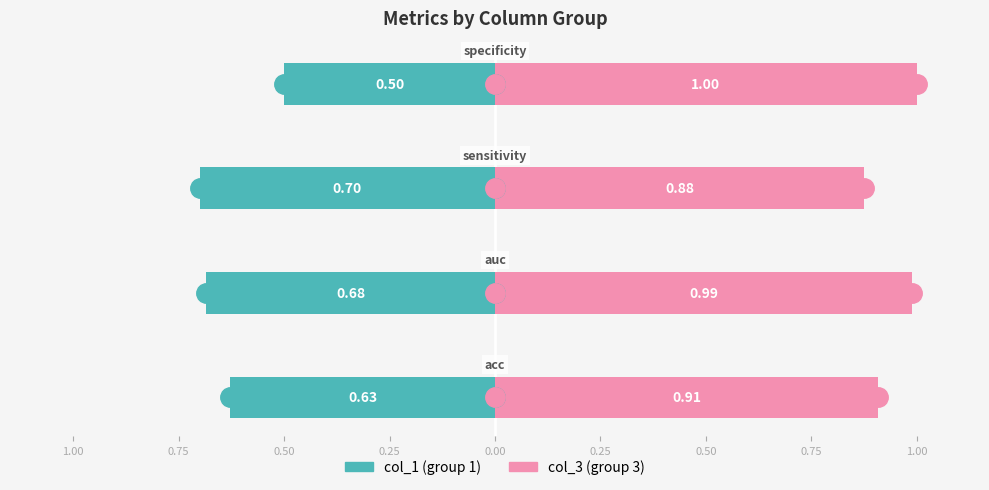

True or false: col_3 has a value of 1.5 at 0.75.

False